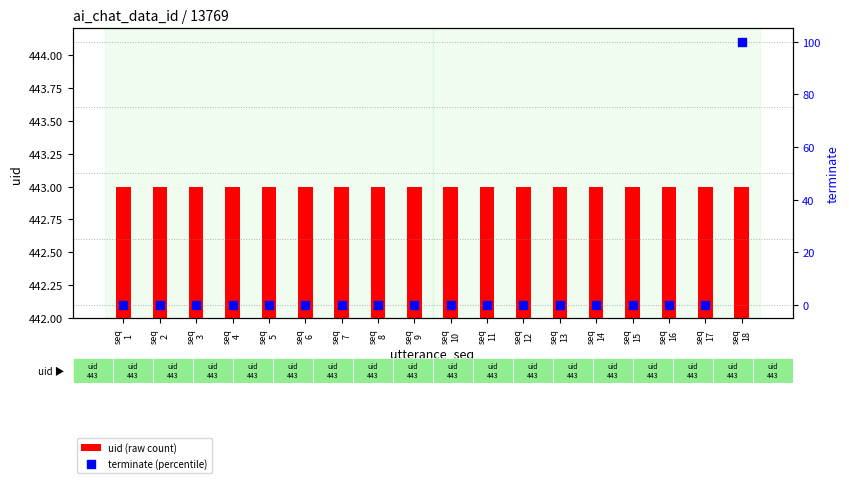

Which series contains the highest Y value?

terminate (percentile)